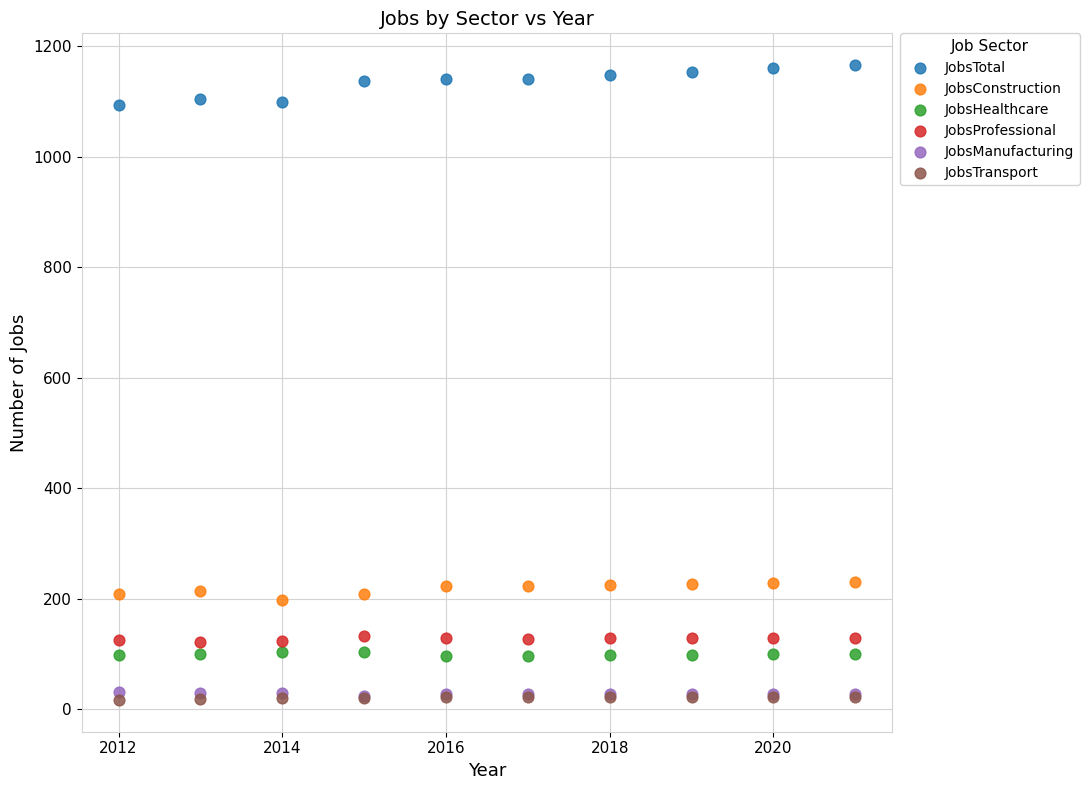

What are all the series names shown in the legend?

JobsTotal, JobsConstruction, JobsHealthcare, JobsProfessional, JobsManufacturing, JobsTransport